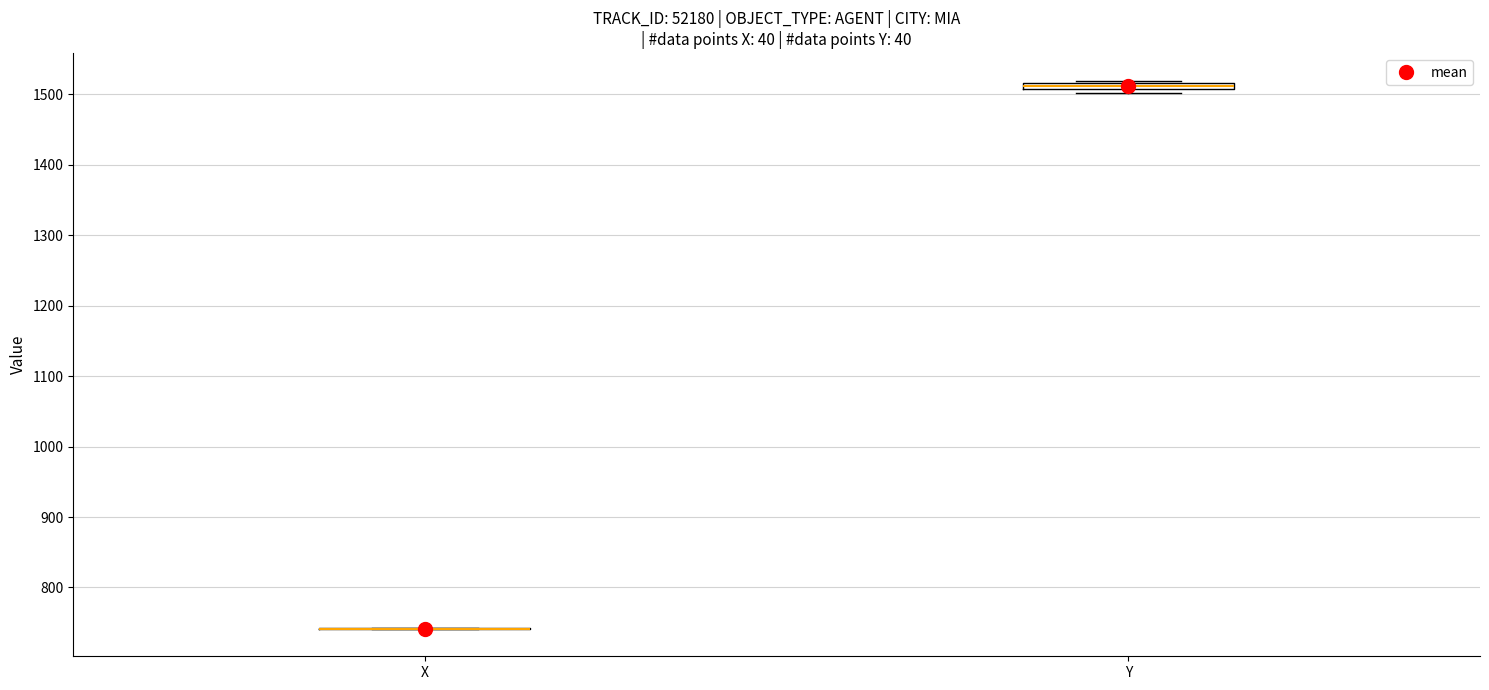

Where is the upper edge of the box for Y on the y-axis? The values are not printed on the chart, so give them approximately, as read against the axis.

1520